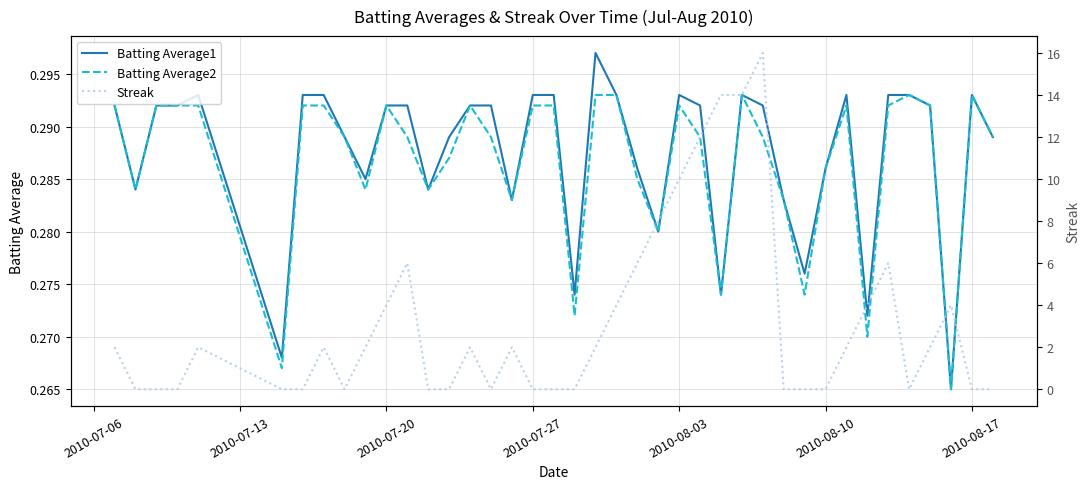

What is the approximate value of Batting Average1 at 2010-07-20?

0.3